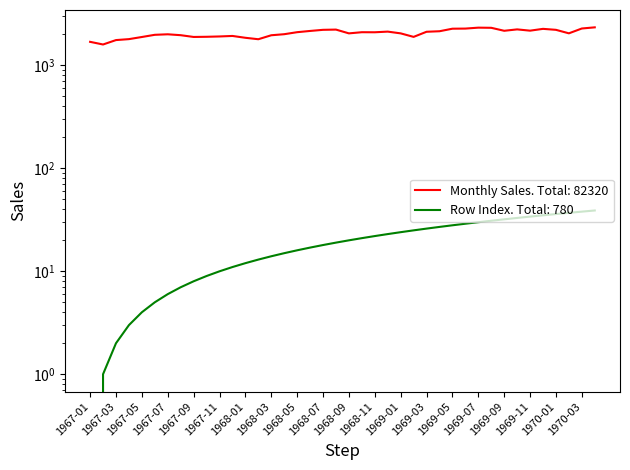

At how many categories does at least one series exceed 575?

40